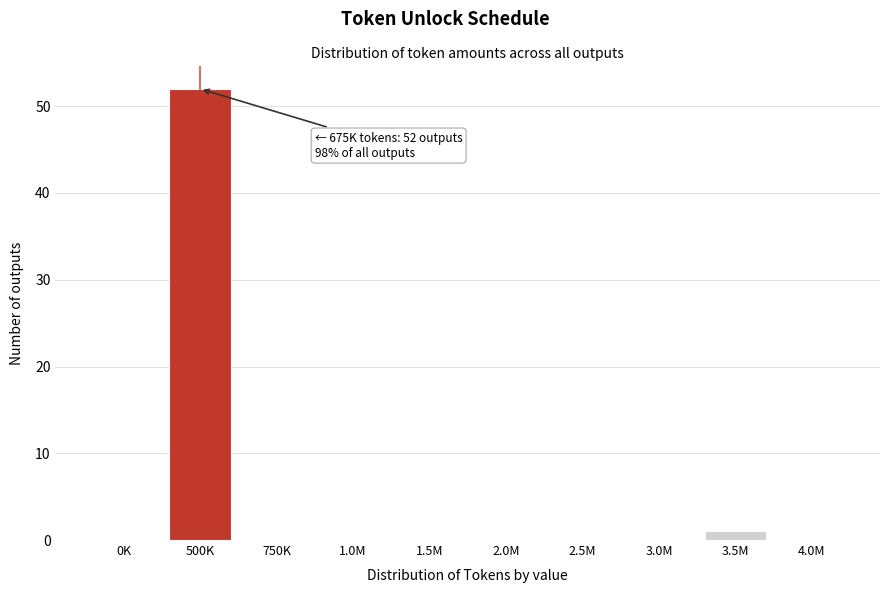

Reading left to right, list all the values displayed in this chart.

0K=0	500K=52	750K=0	1.0M=0	1.5M=0	2.0M=0	2.5M=0	3.0M=0	3.5M=1	4.0M=0